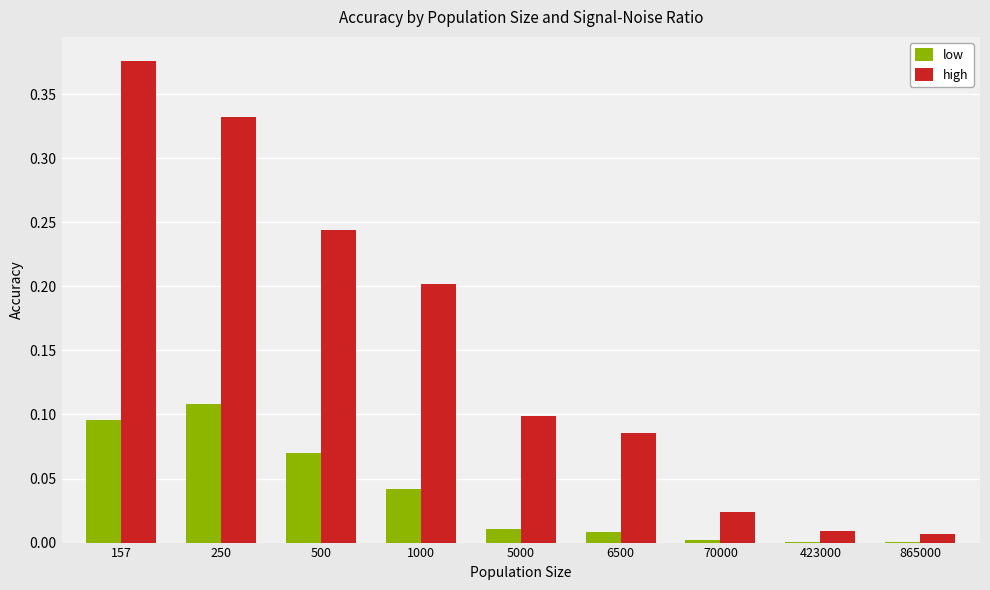

What is the sum of all high values?

1.4